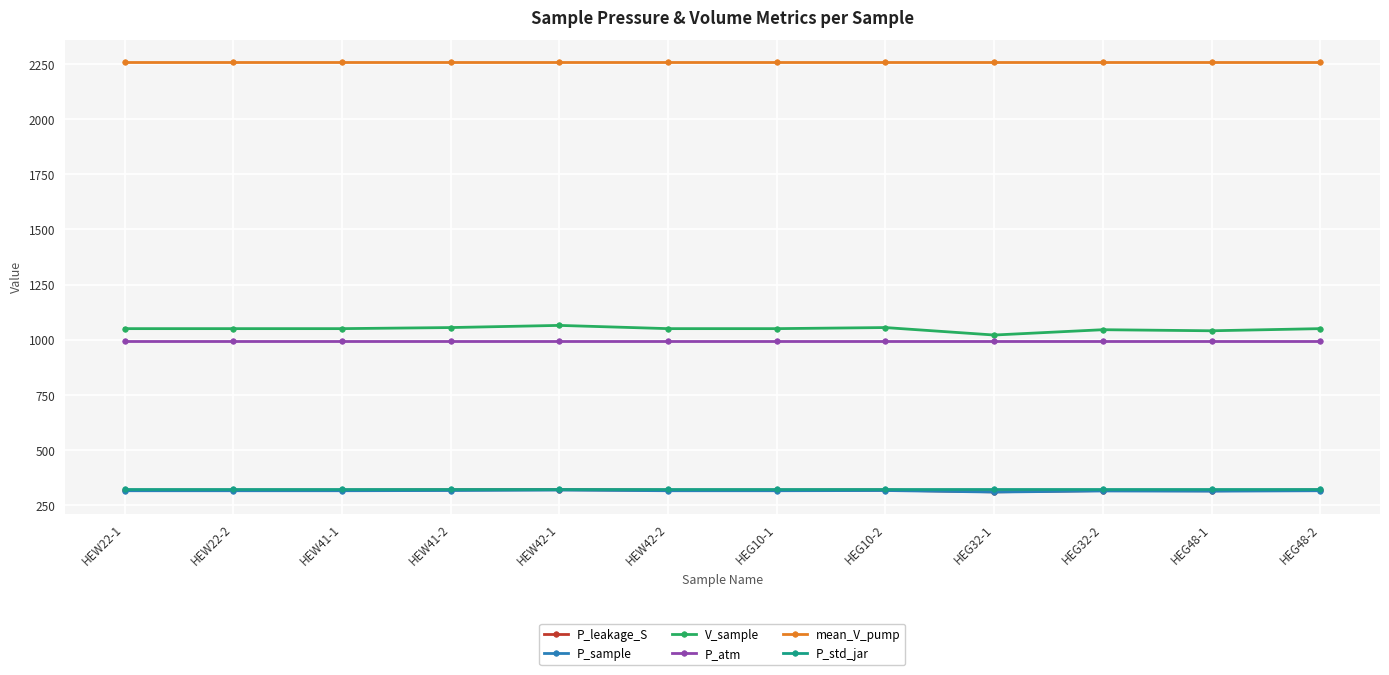

Which series has the largest range (max minus min)?

V_sample